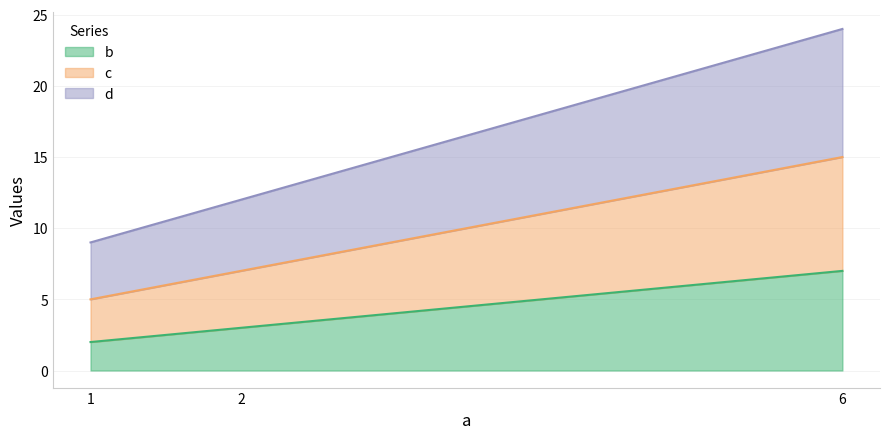

Reading left to right, transcribe all the data shown in this chart.

b: 1=2	2=3	6=7
c: 1=5	2=7	6=15
d: 1=9	2=12	6=24